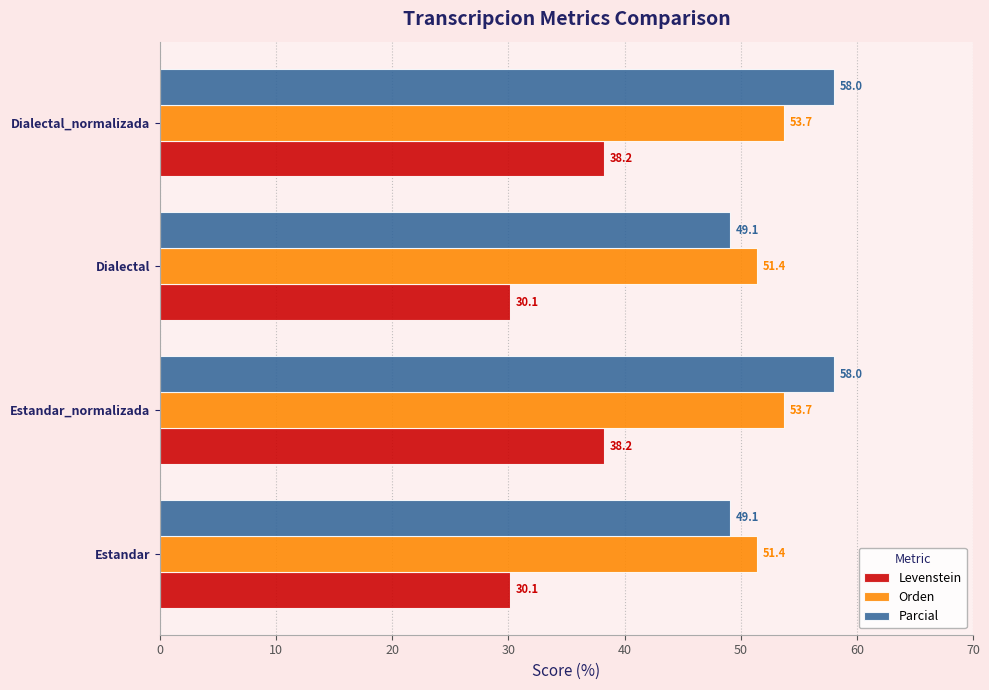

Is it true that Orden equals 78.0 at Estandar_normalizada?

False